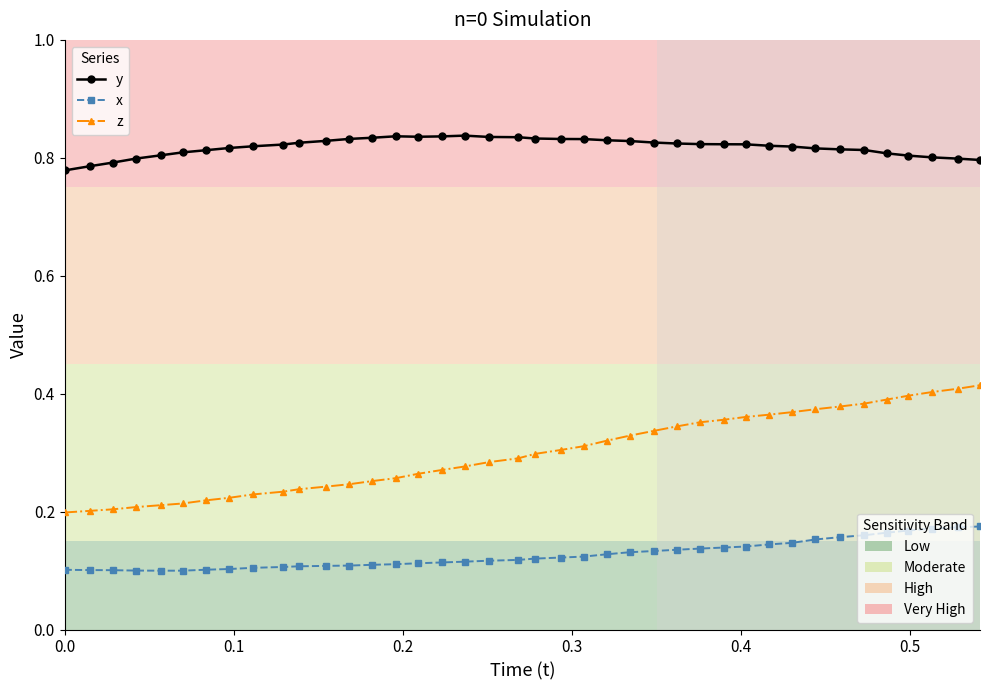

Does the chart have visible grid lines?

No